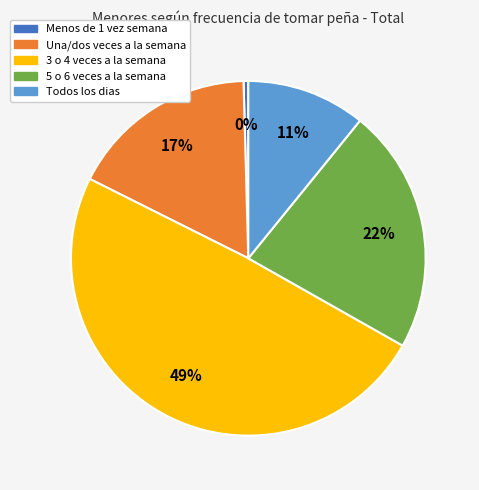

Is it true that Una/dos veces a la semana is 31% of the pie?

False